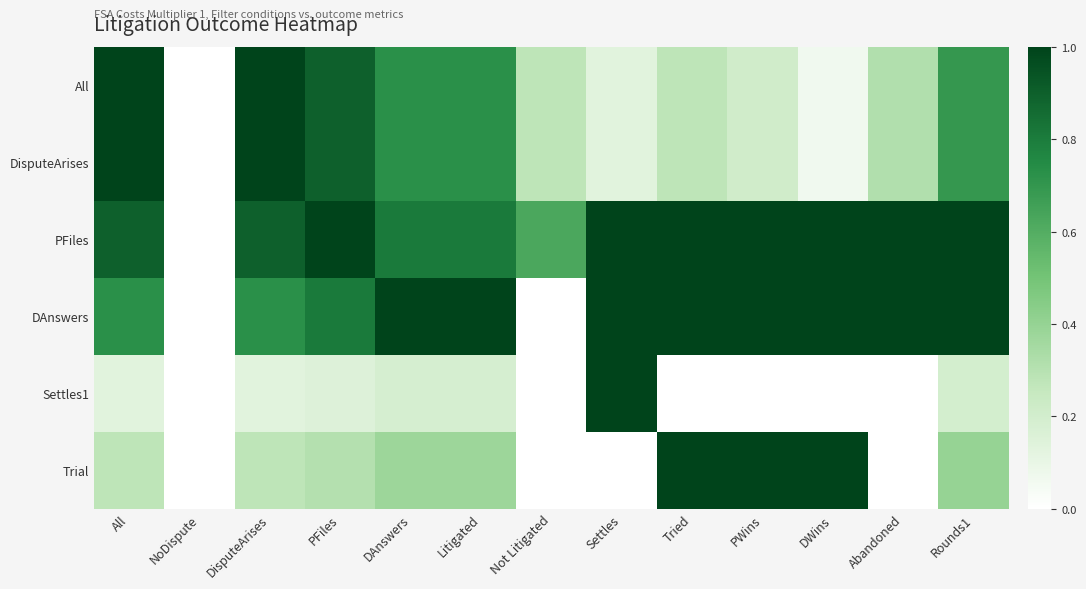

Reading left to right, extract all data points from this chart.

All: All=1.0	NoDispute=0.0	DisputeArises=1.0	PFiles=0.9	DAnswers=0.7	Litigated=0.7	Not Litigated=0.3	Settles=0.1	Tried=0.3	PWins=0.2	DWins=0.1	Abandoned=0.3	Rounds1=0.7
DisputeArises: All=1.0	NoDispute=0.0	DisputeArises=1.0	PFiles=0.9	DAnswers=0.7	Litigated=0.7	Not Litigated=0.3	Settles=0.1	Tried=0.3	PWins=0.2	DWins=0.1	Abandoned=0.3	Rounds1=0.7
PFiles: All=0.9	NoDispute=0.0	DisputeArises=0.9	PFiles=1.0	DAnswers=0.8	Litigated=0.8	Not Litigated=0.6	Settles=1.0	Tried=1.0	PWins=1.0	DWins=1.0	Abandoned=1.0	Rounds1=1.0
DAnswers: All=0.7	NoDispute=0.0	DisputeArises=0.7	PFiles=0.8	DAnswers=1.0	Litigated=1.0	Not Litigated=0.0	Settles=1.0	Tried=1.0	PWins=1.0	DWins=1.0	Abandoned=1.0	Rounds1=1.0
Settles1: All=0.1	NoDispute=0.0	DisputeArises=0.1	PFiles=0.1	DAnswers=0.2	Litigated=0.2	Not Litigated=0.0	Settles=1.0	Tried=0.0	PWins=0.0	DWins=0.0	Abandoned=0.0	Rounds1=0.2
Trial: All=0.3	NoDispute=0.0	DisputeArises=0.3	PFiles=0.3	DAnswers=0.4	Litigated=0.4	Not Litigated=0.0	Settles=0.0	Tried=1.0	PWins=1.0	DWins=1.0	Abandoned=0.0	Rounds1=0.4